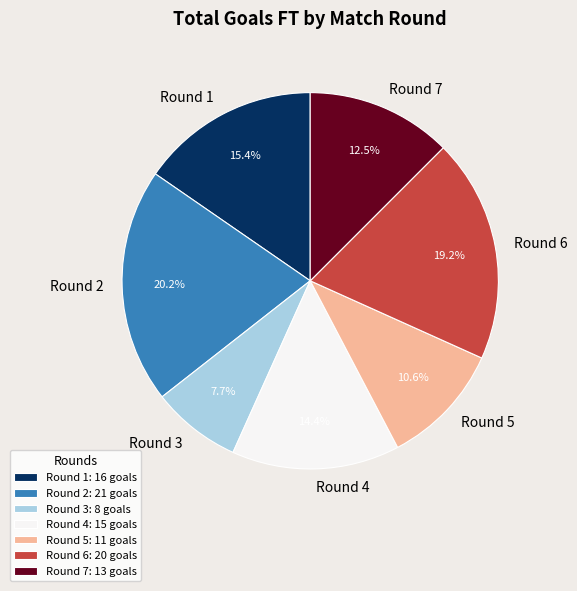

Combined, do Round 7 and Round 1 account for over 50%?

No